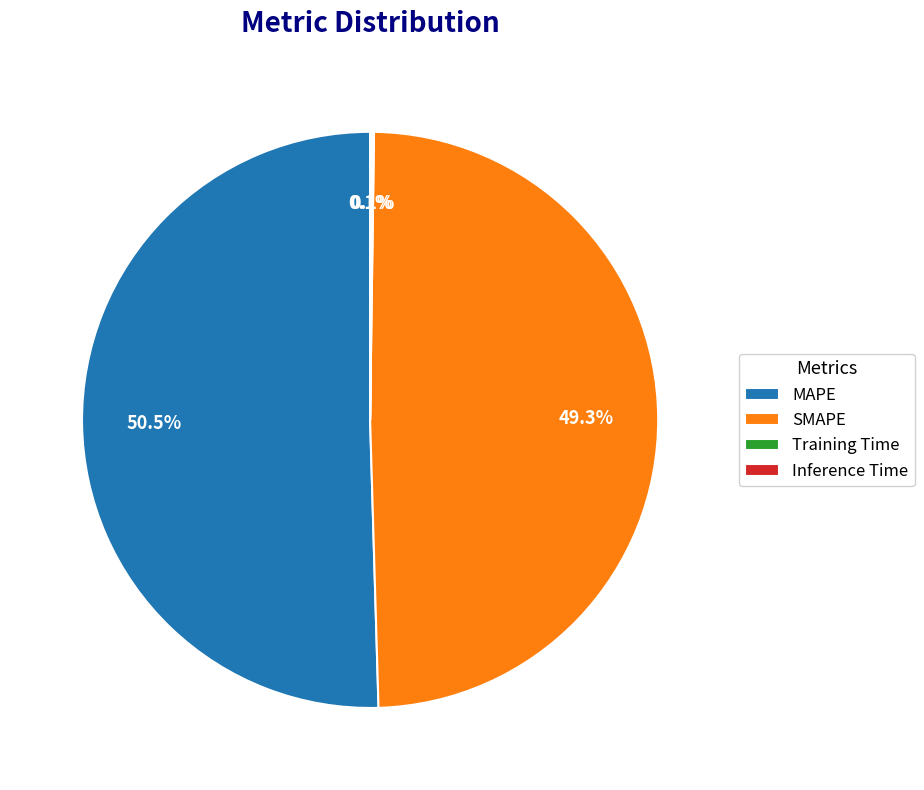

The MAPE slice represents 56% of the pie. True or false?

False